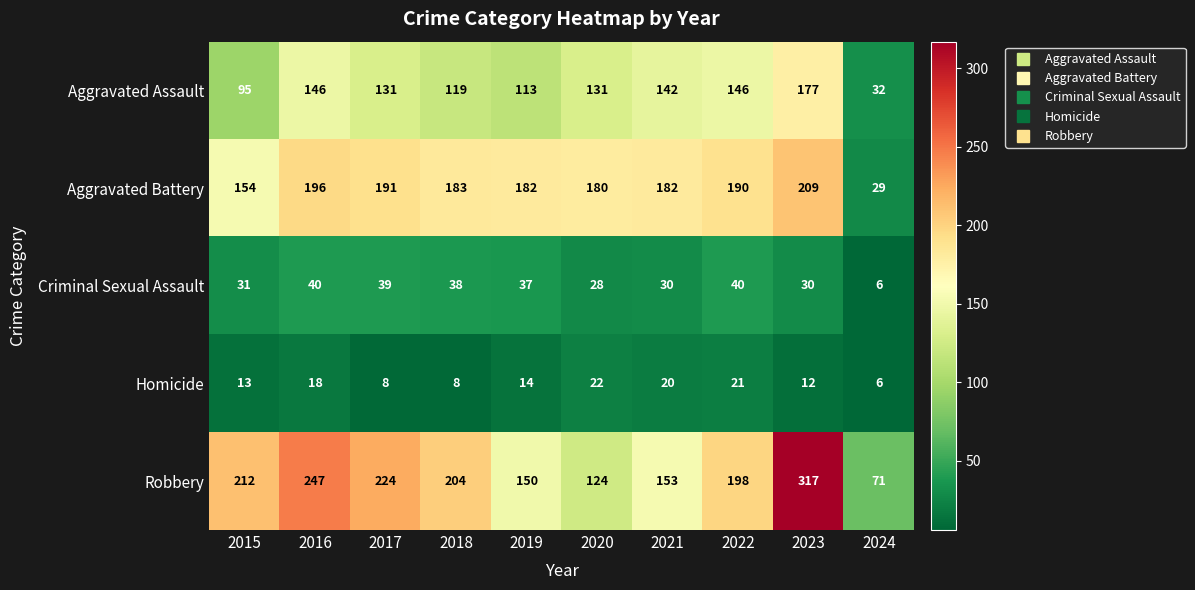

How many categories are shown in the chart?

10